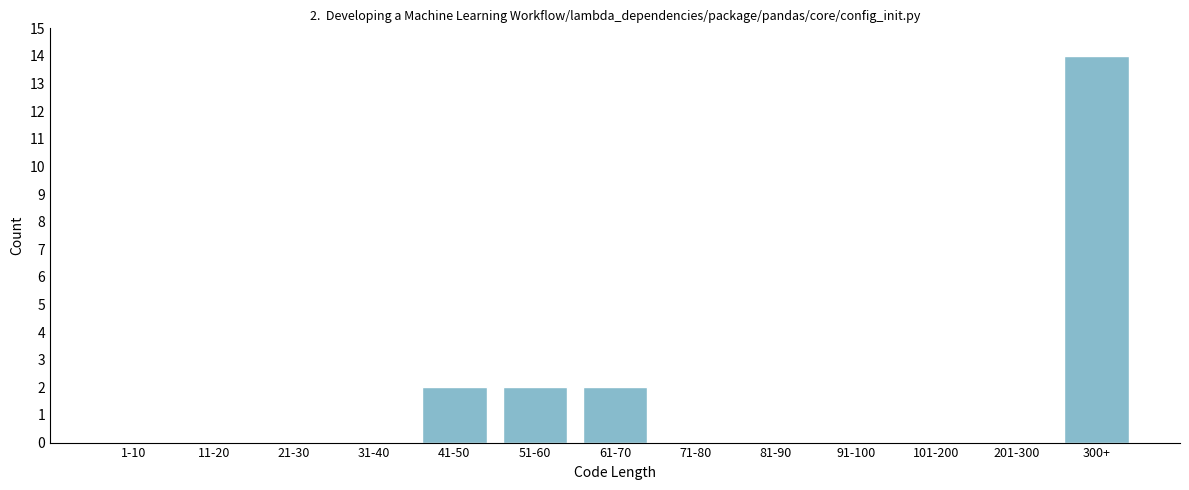

Reading right to left, what are all the values shown in this chart?

300+=14	201-300=0	101-200=0	91-100=0	81-90=0	71-80=0	61-70=2	51-60=2	41-50=2	31-40=0	21-30=0	11-20=0	1-10=0